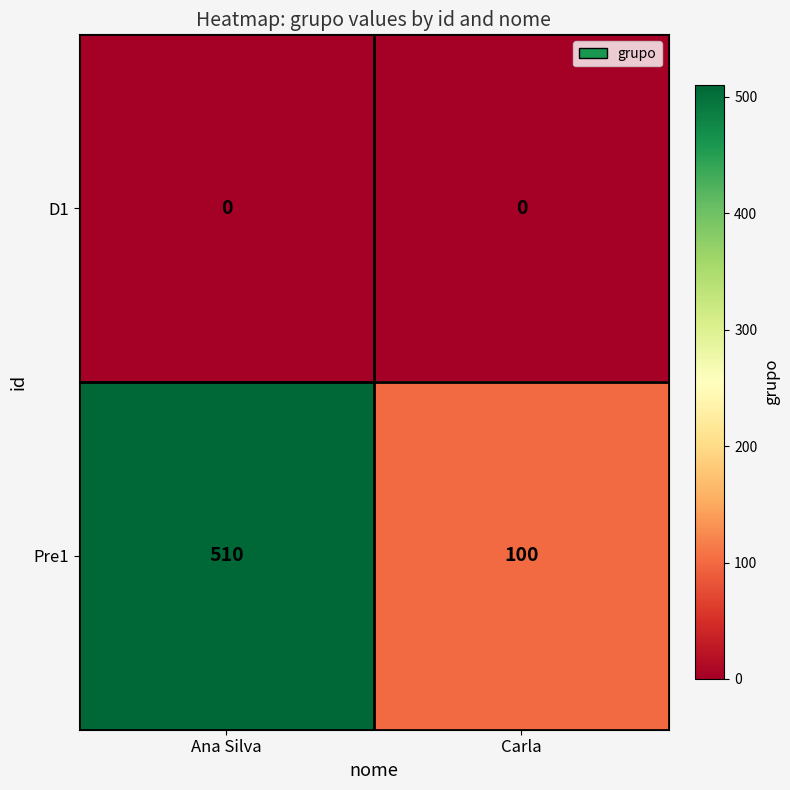

True or false: Pre1 has a value of 510 at Ana Silva.

True